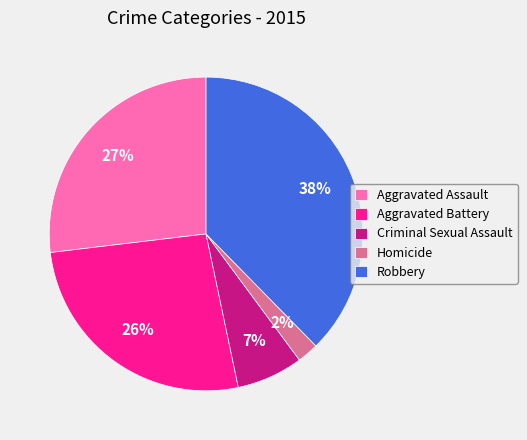

True or false: Aggravated Assault accounts for 27% of the total.

True